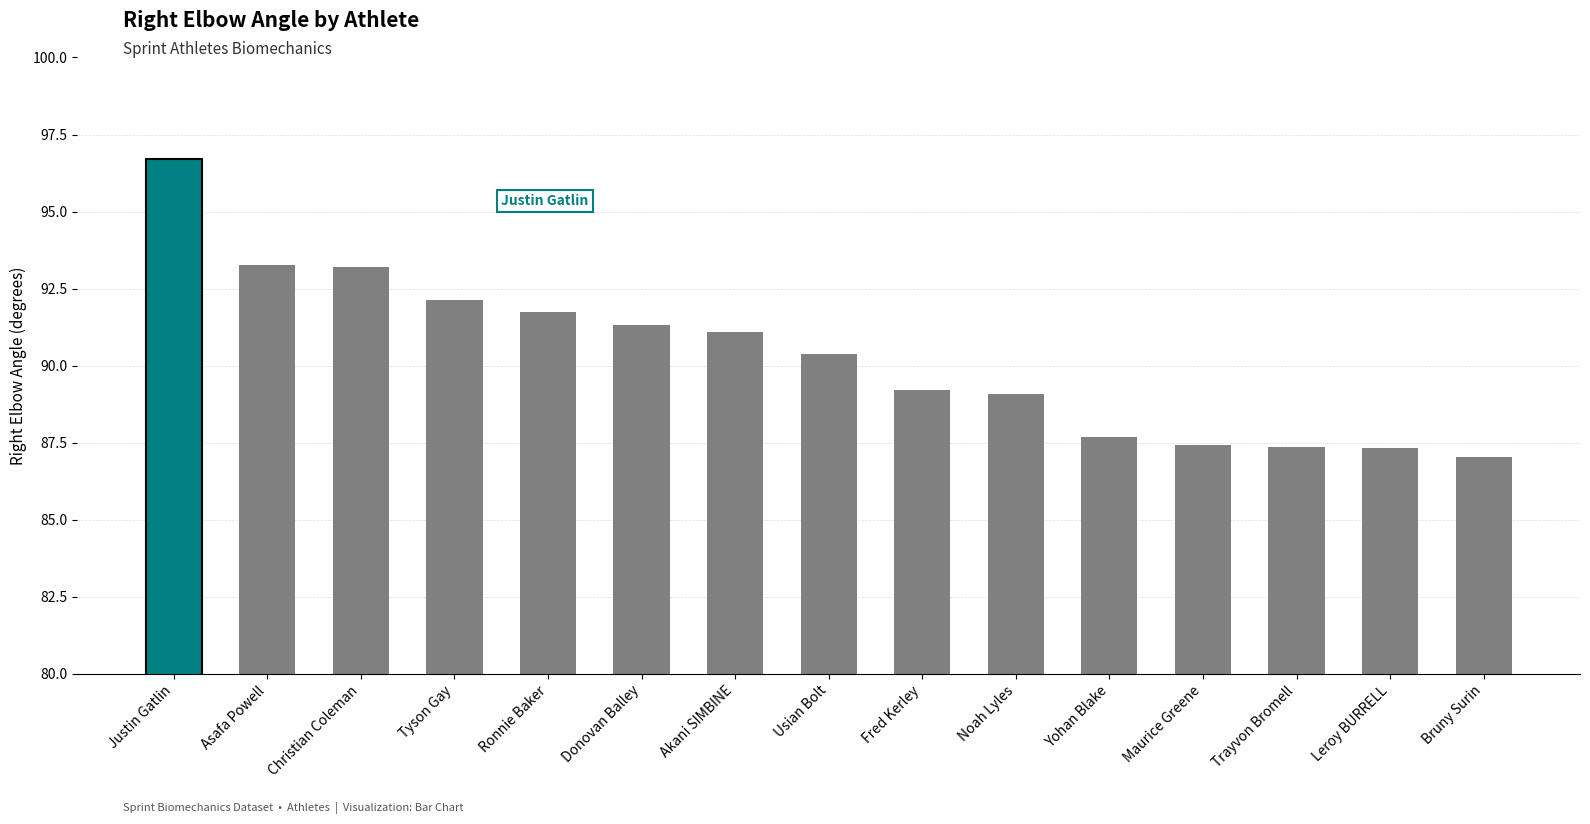

What position from the right is Asafa Powell?

14